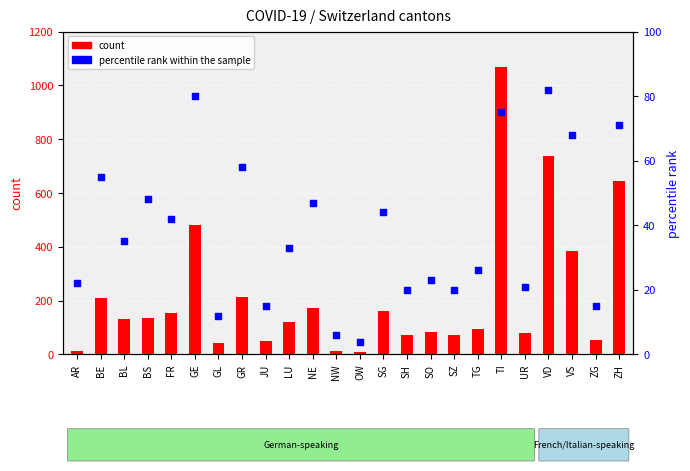

Which series reaches the minimum Y coordinate?

percentile rank within the sample